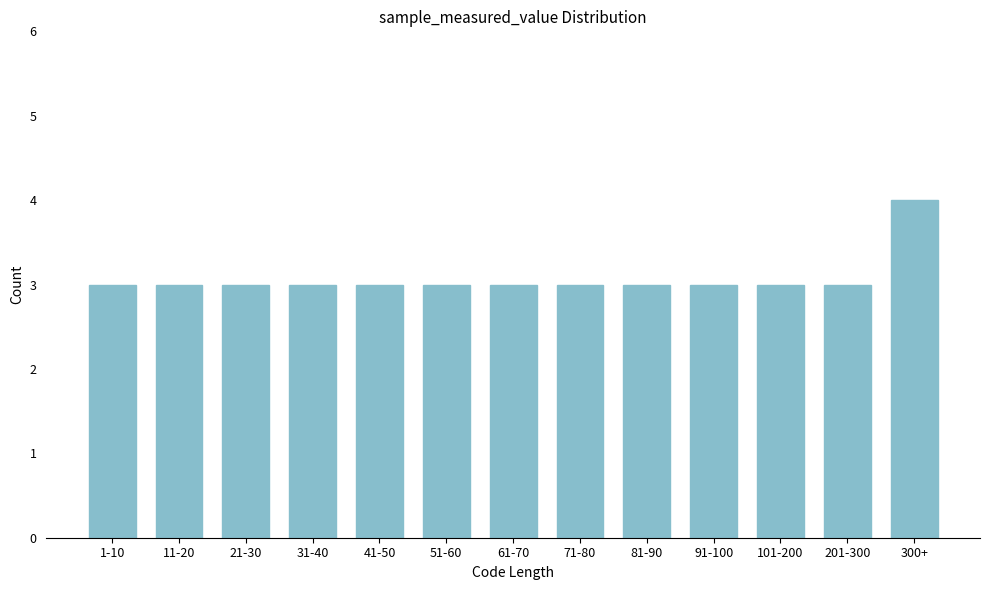

Reading left to right, list all the values displayed in this chart.

1-10=3	11-20=3	21-30=3	31-40=3	41-50=3	51-60=3	61-70=3	71-80=3	81-90=3	91-100=3	101-200=3	201-300=3	300+=4